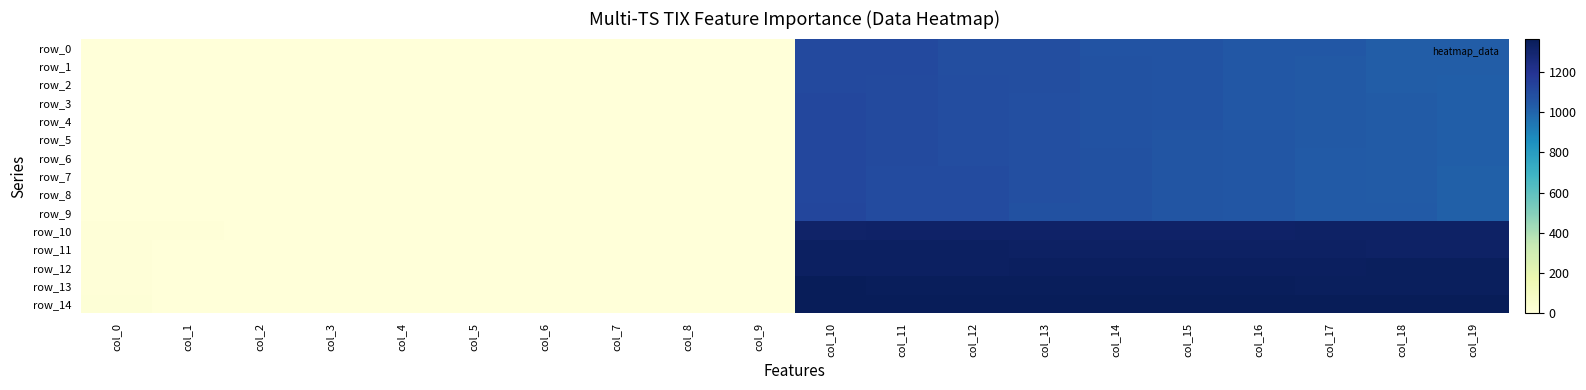

How many categories are shown in the chart?

20